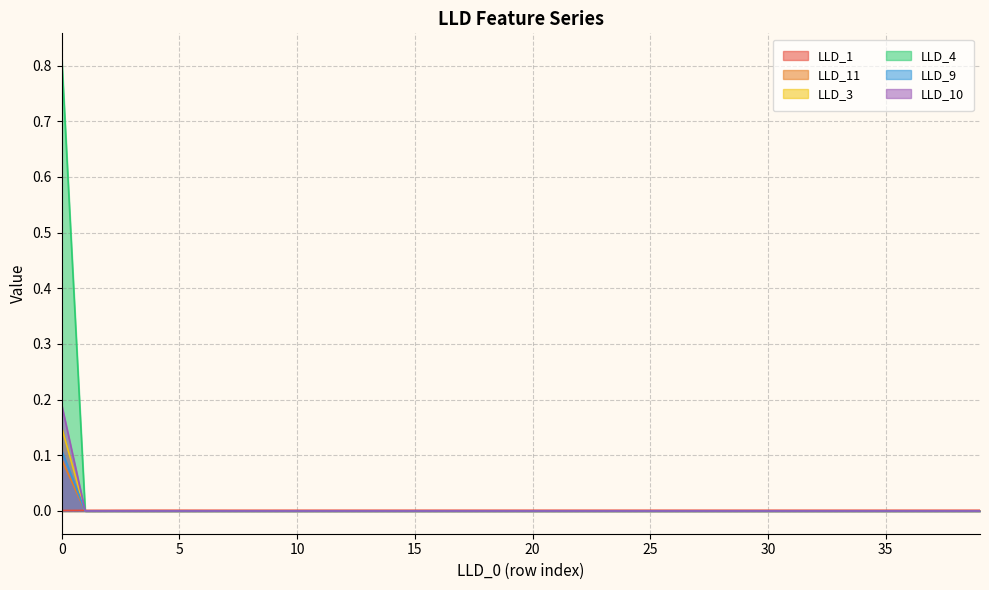

True or false: LLD_10 and LLD_3 cross at least once.

False